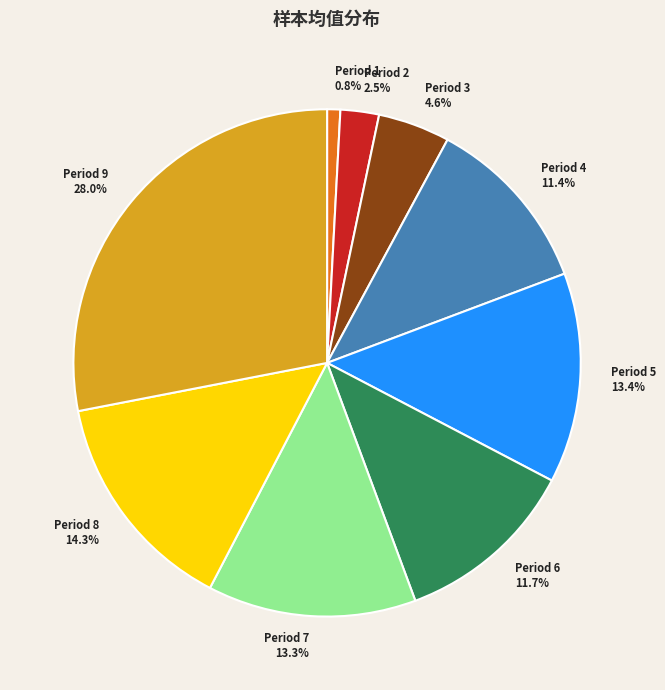

Does any single category account for the majority?

No